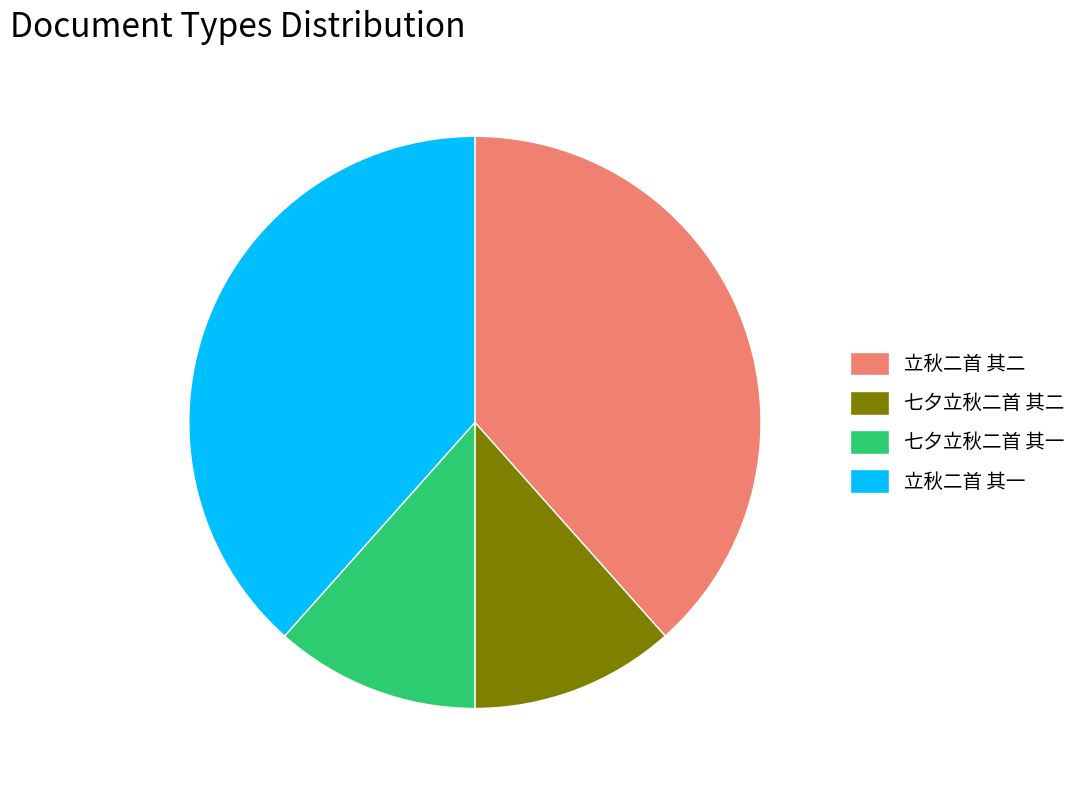

Is 七夕立秋二首 其二 the majority of the pie?

No